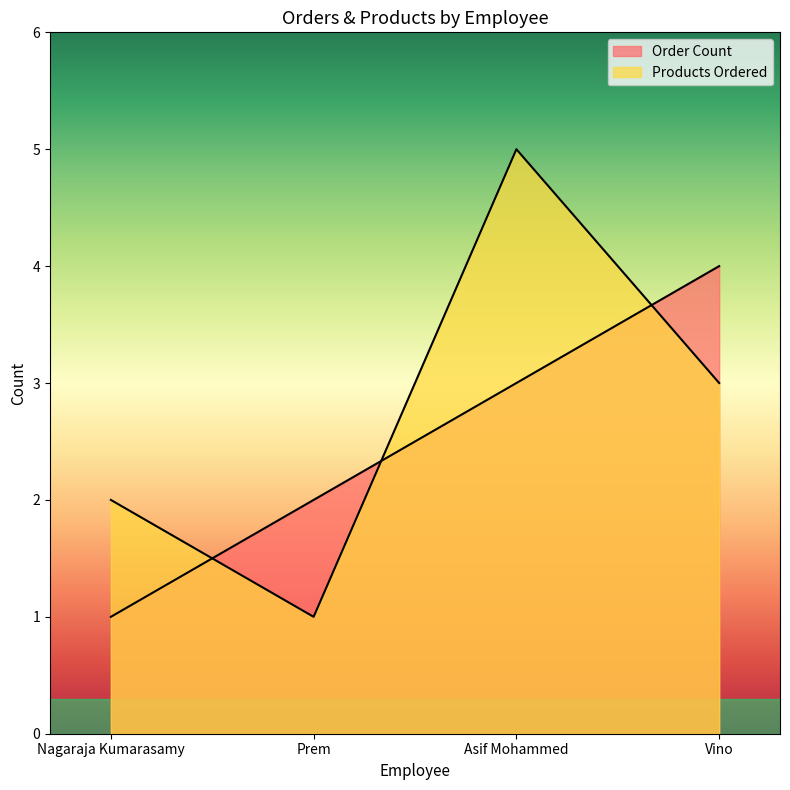

Is the value of Products Ordered at Vino greater than the value of Order Count at Asif Mohammed?

No